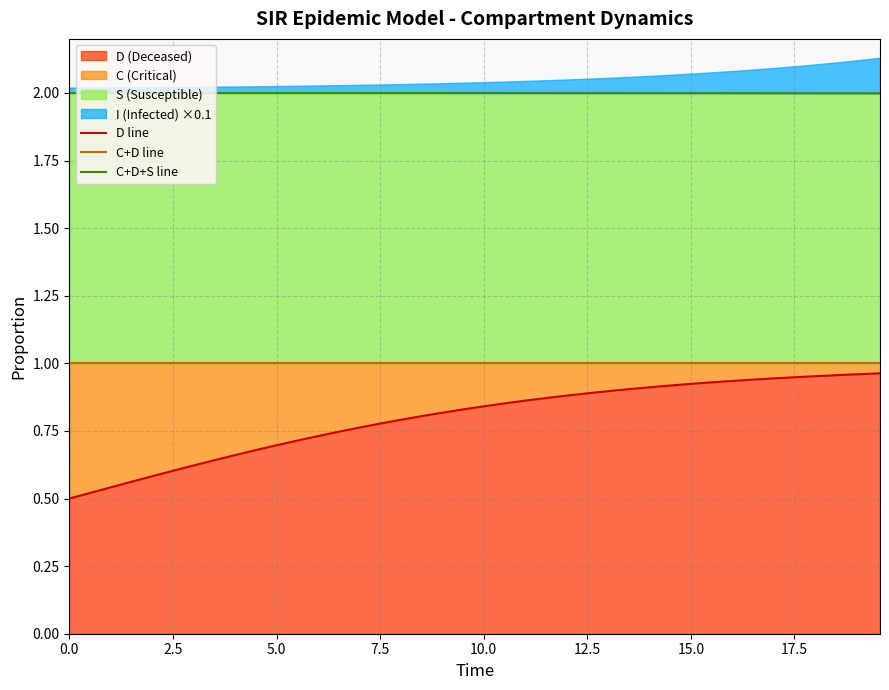

What is the spread (max minus min) of values at 19?

1.2